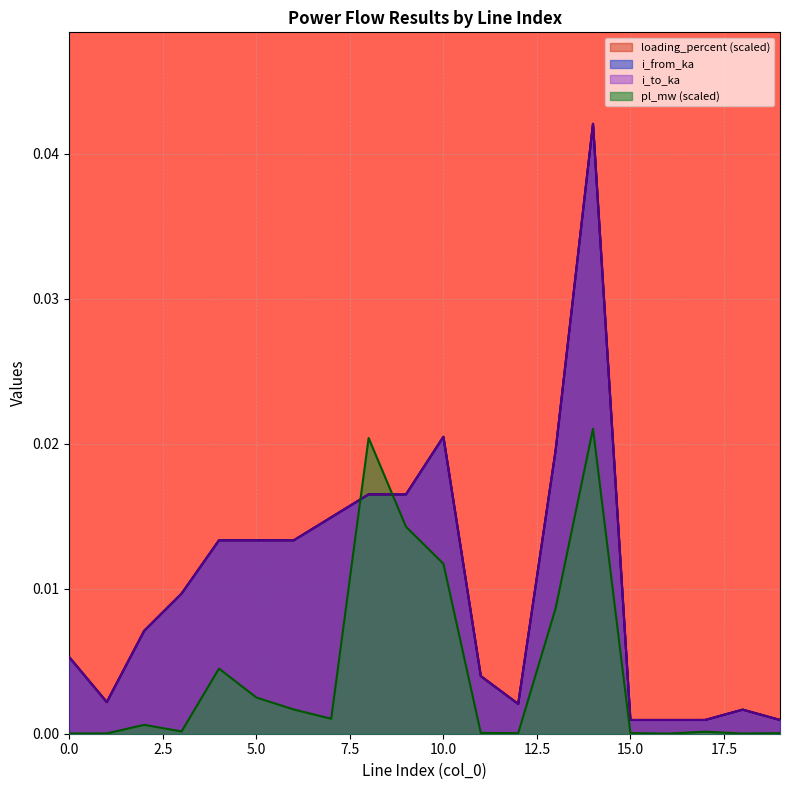

Which series has the widest spread of values?

i_from_ka